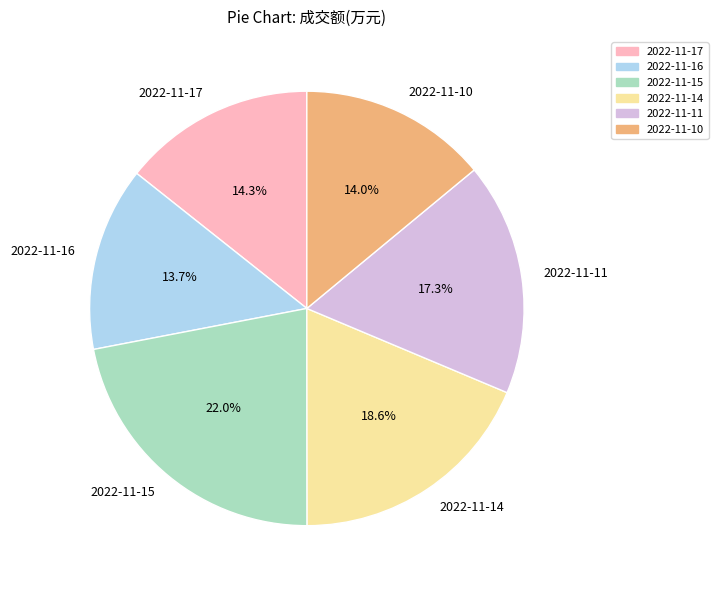

Which category has the biggest portion of the pie?

2022-11-15